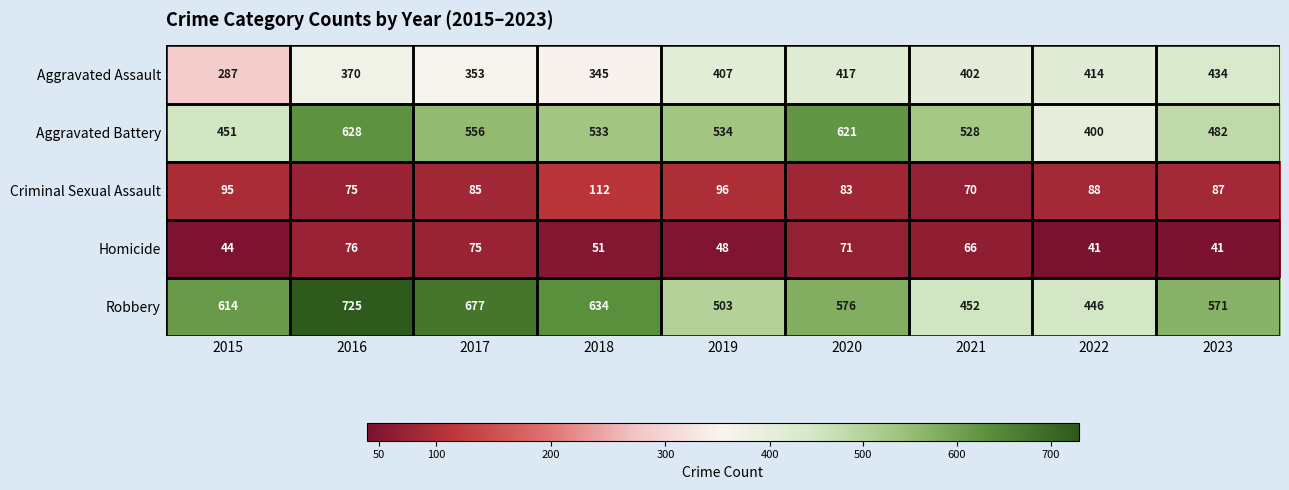

At which category is the sum across all series the highest?

2016